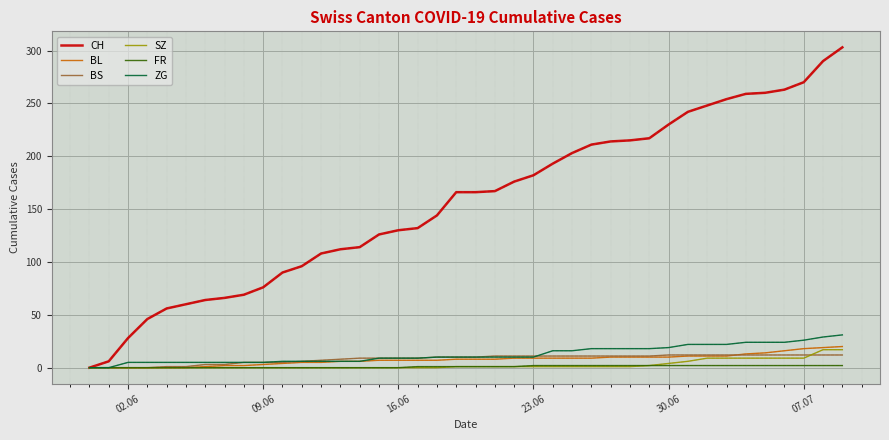

What is the difference between the maximum and minimum values in the CH series?

303